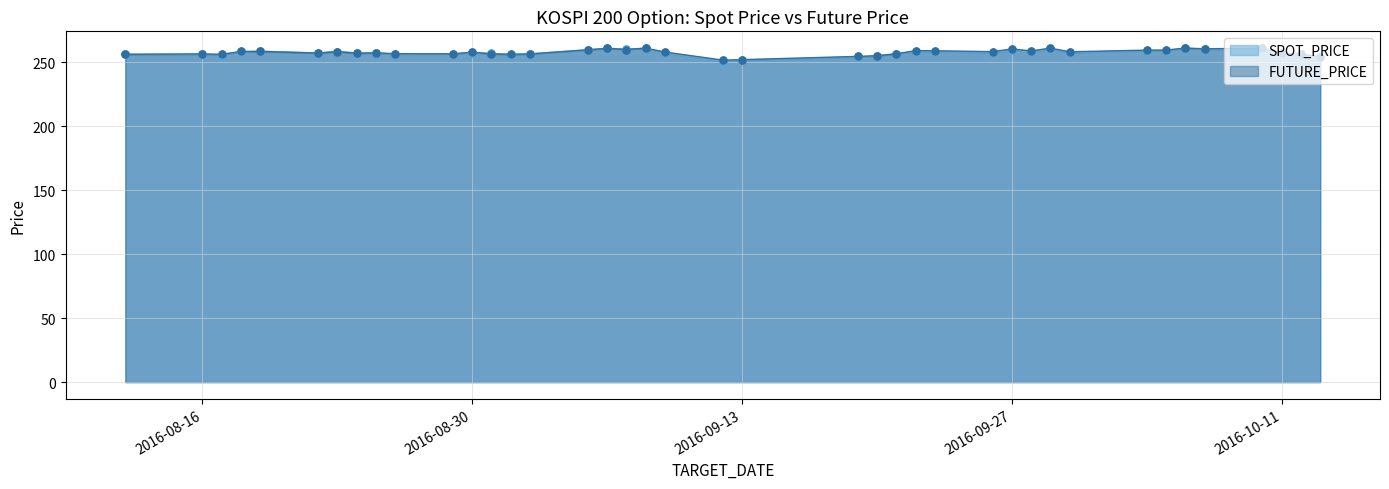

At how many categories does at least one series exceed 256?

35